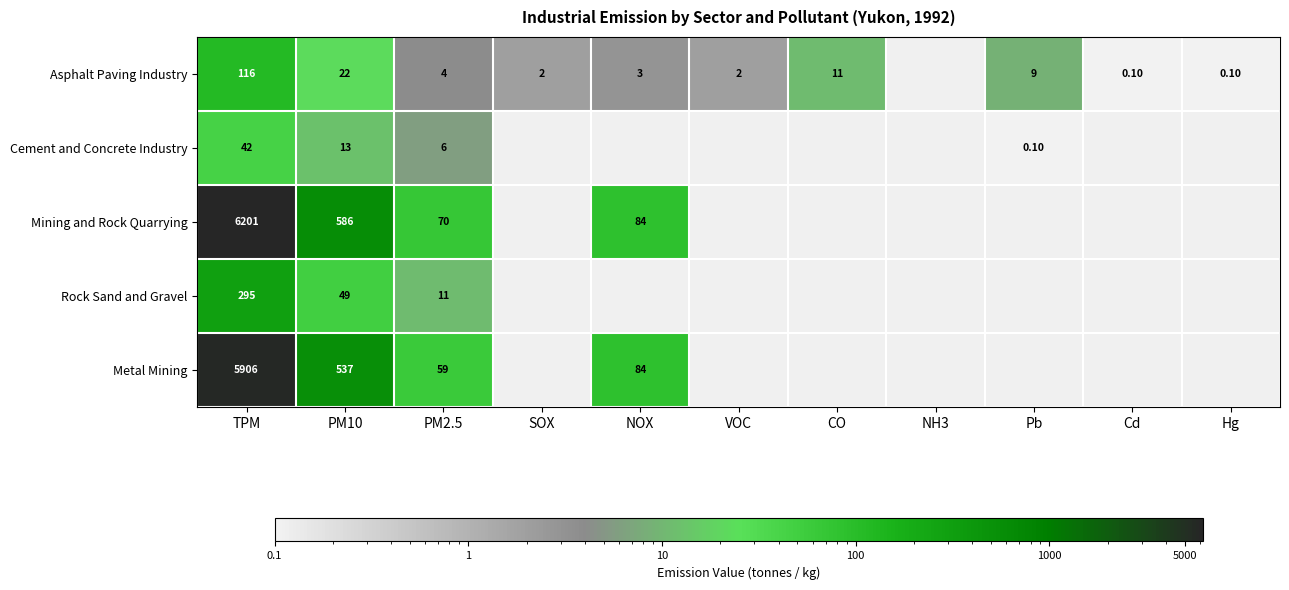

What is the spread (max minus min) of values at Pb?

8.8